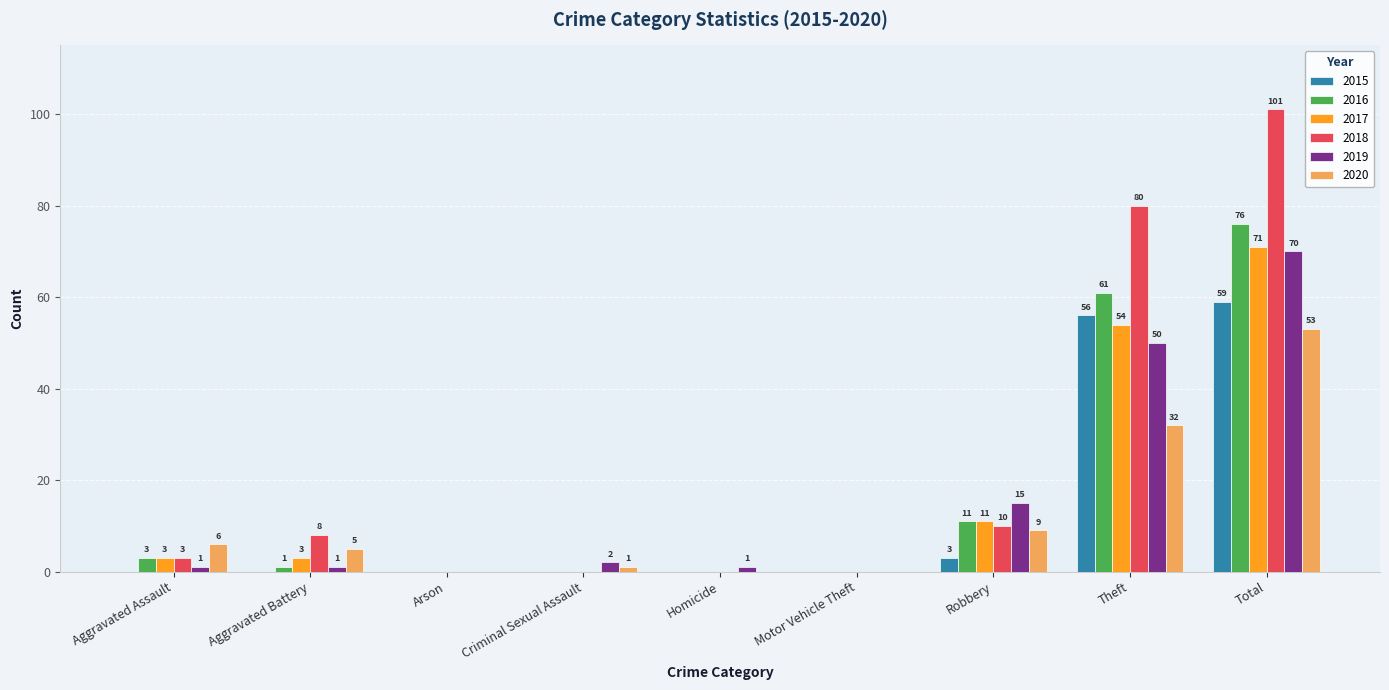

How many values in 2017 are above zero?

5